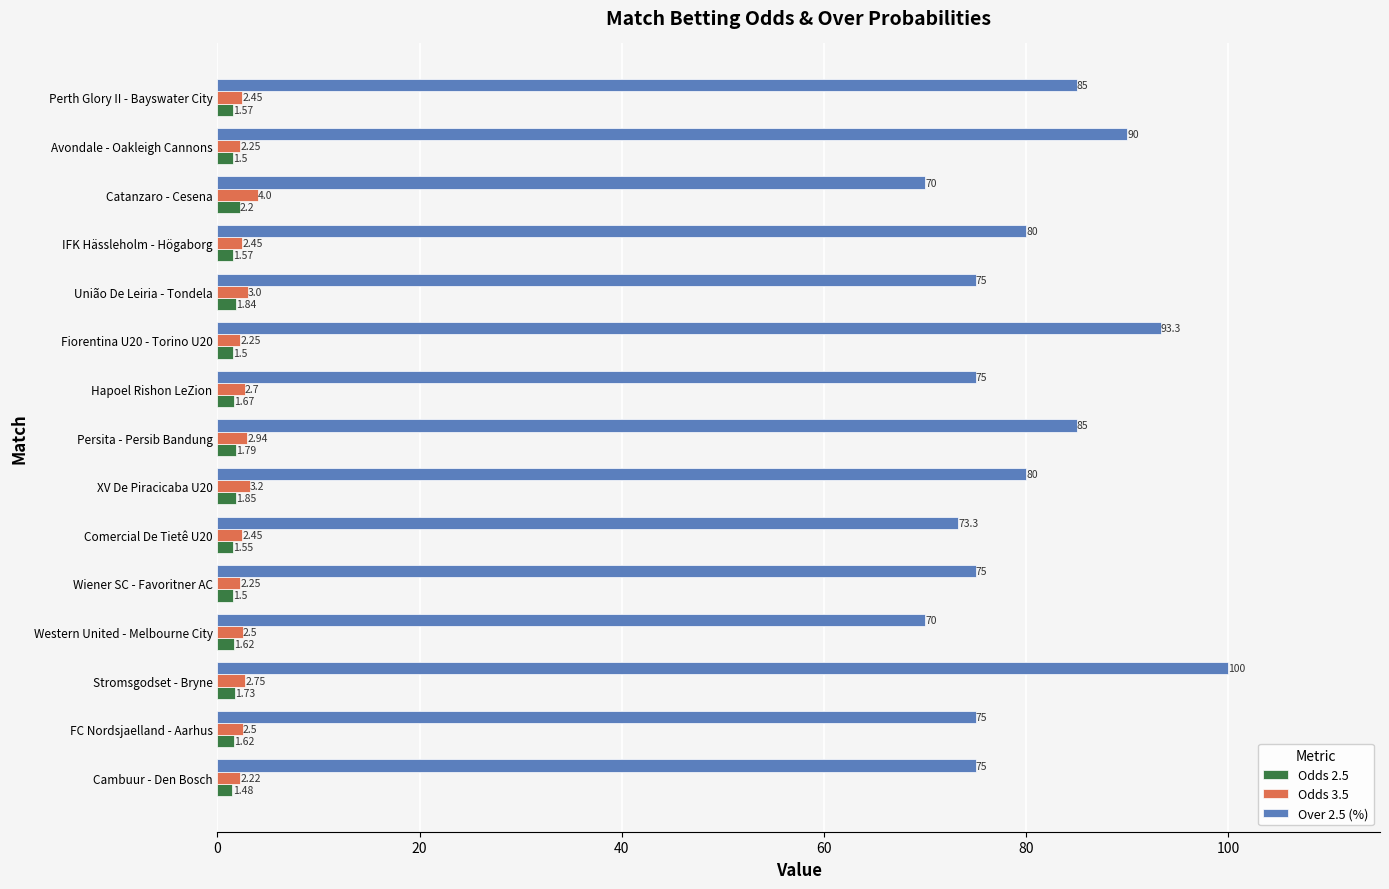

Which series changed the most between Fiorentina U20 - Torino U20 and União De Leiria - Tondela?

Over 2.5 (%)